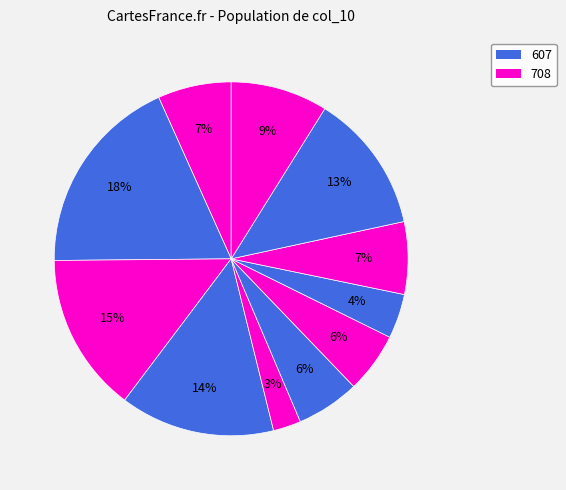

Count the number of slices in the pie.

11